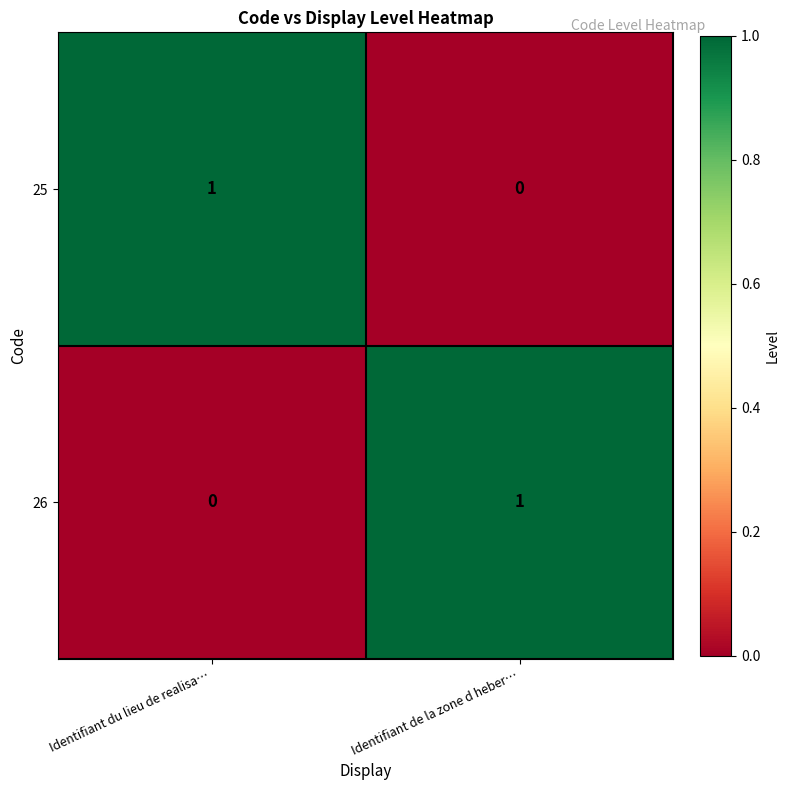

Which category has the lowest value in the 25 series?

Identifiant de la zone d heber…